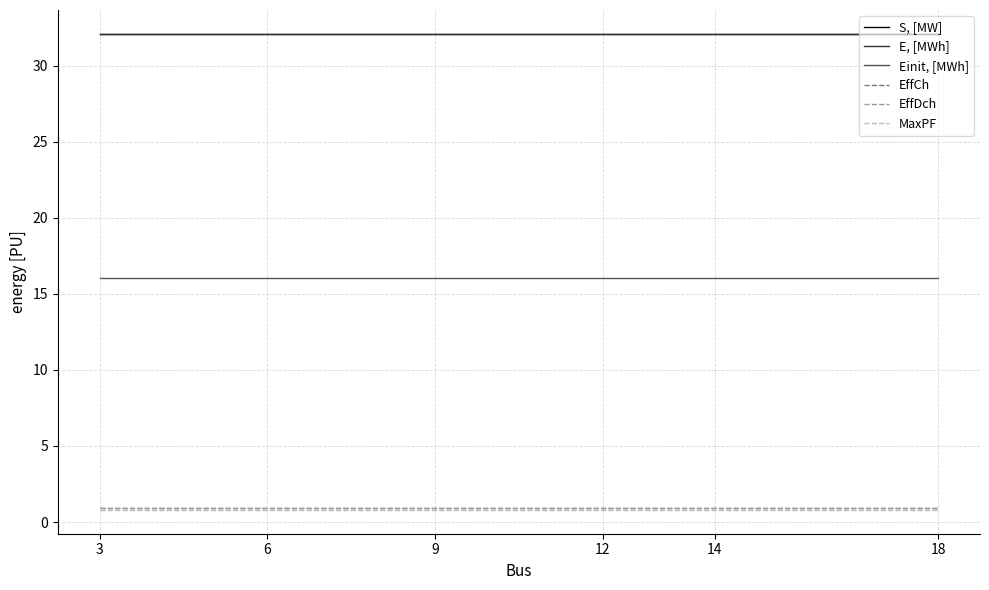

Rank the series at 12 from highest to lowest value.

S, [MW], E, [MWh], Einit, [MWh], EffCh, EffDch, MaxPF